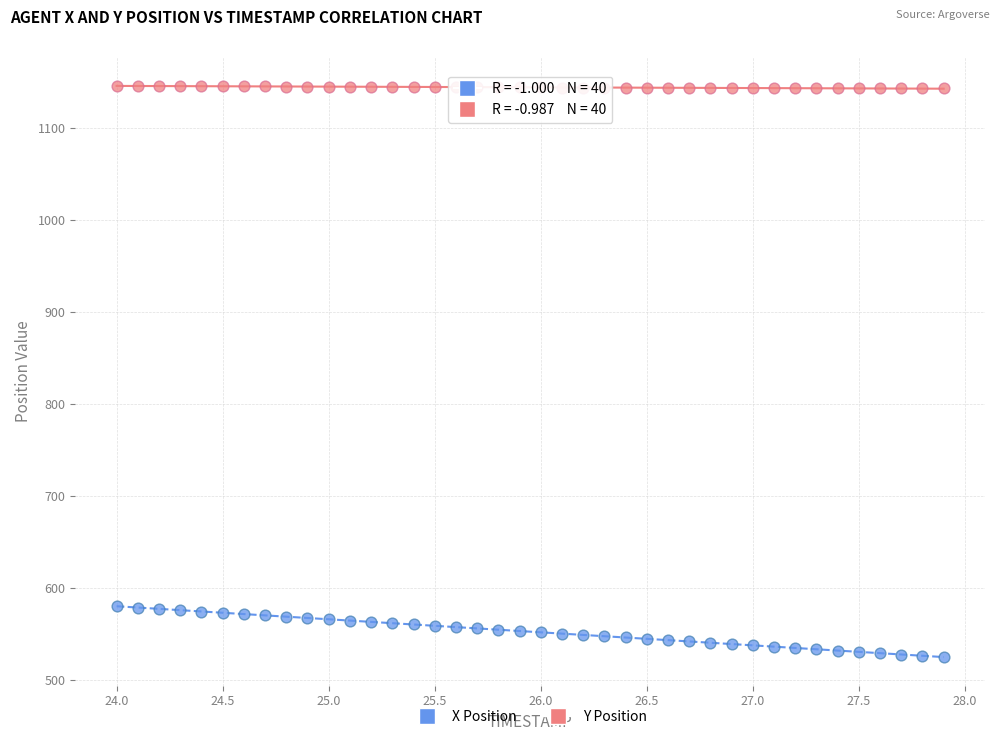

Across all data points, what is the range of X values (max minus min)?

3.9